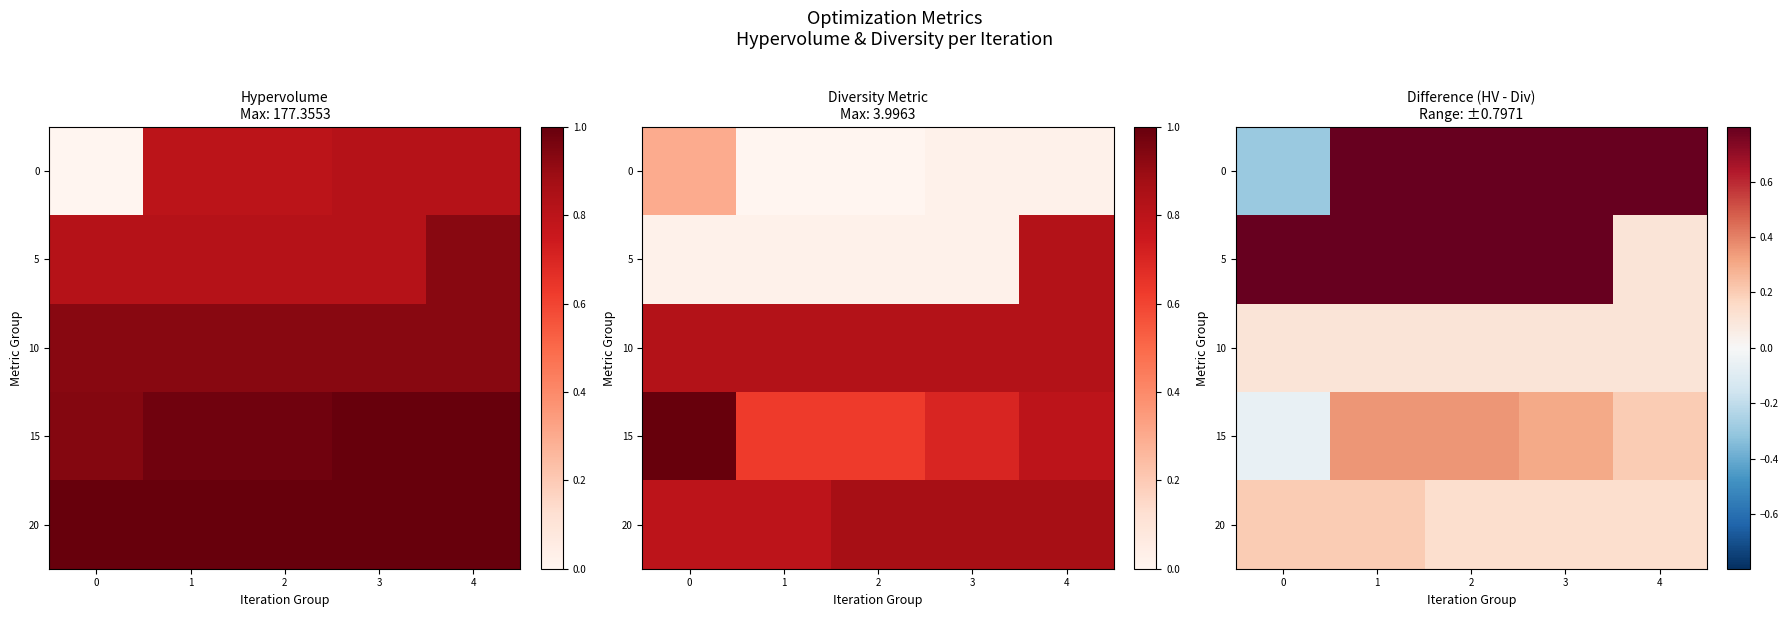

How many values in 15 are above zero?

4